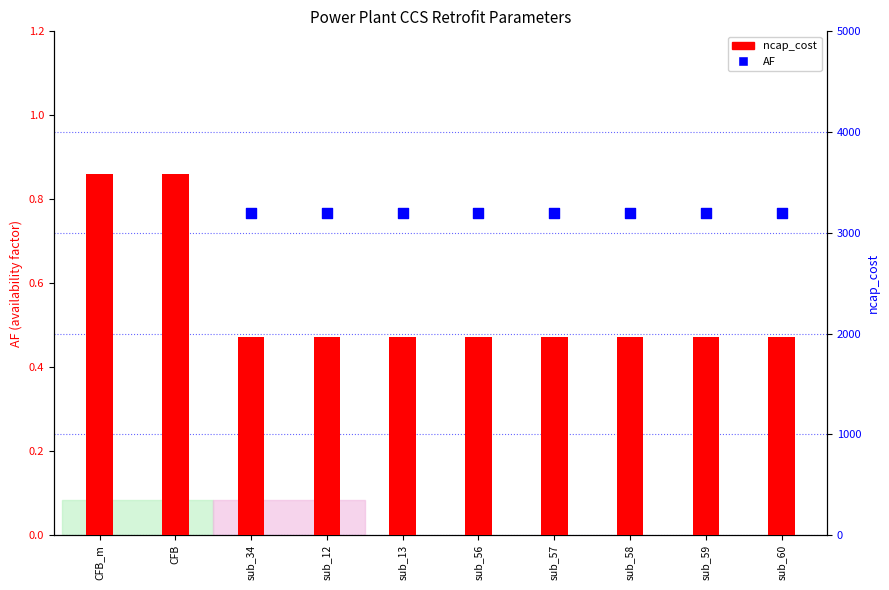

Which series has the largest Y range (max minus min)?

ncap_cost